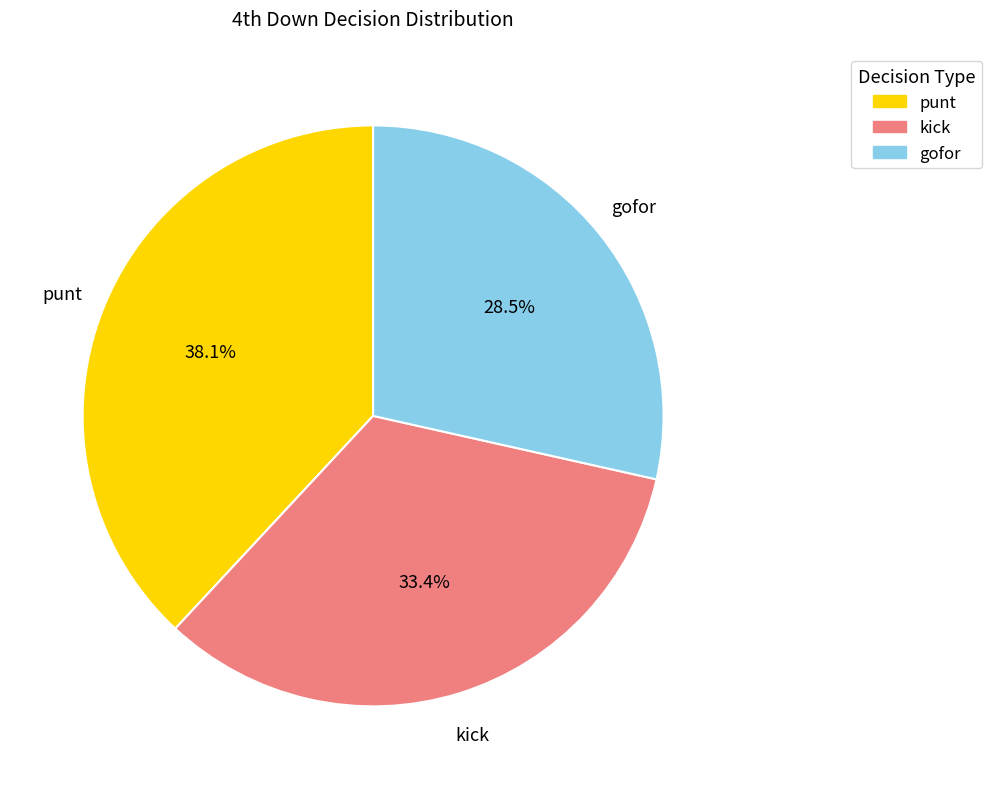

Between gofor and kick, which is larger?

kick